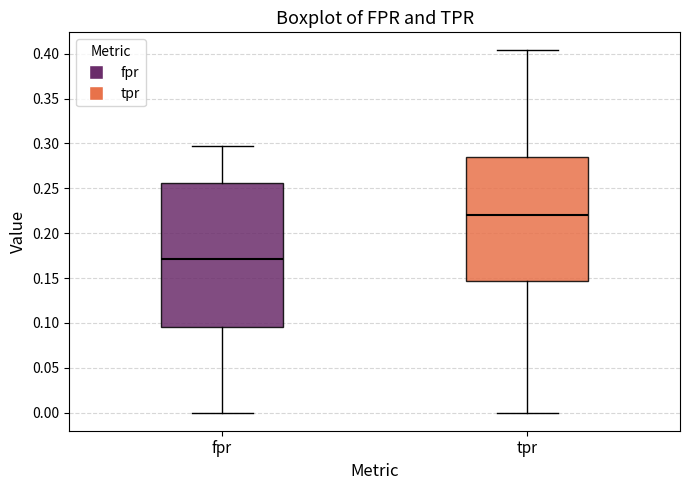

Which box's median line is the highest?

tpr